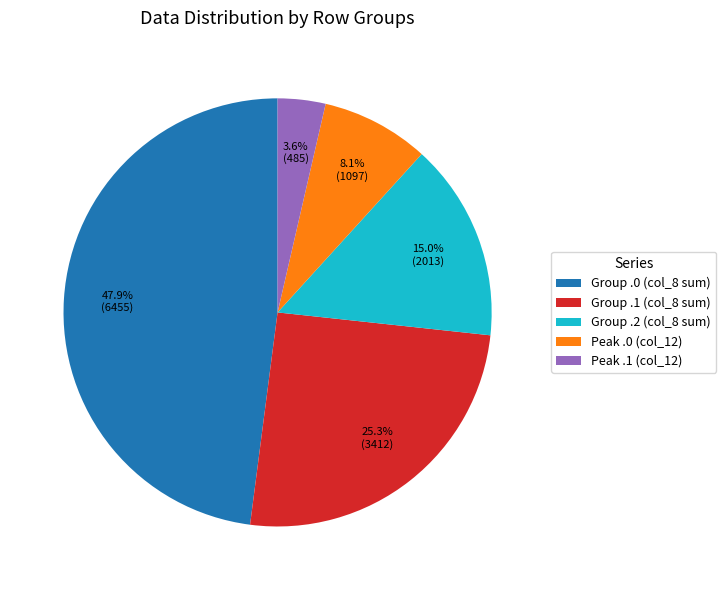

What is the ratio of the value at Group .0 (col_8 sum) to the value at Peak .1 (col_12)?

13.3